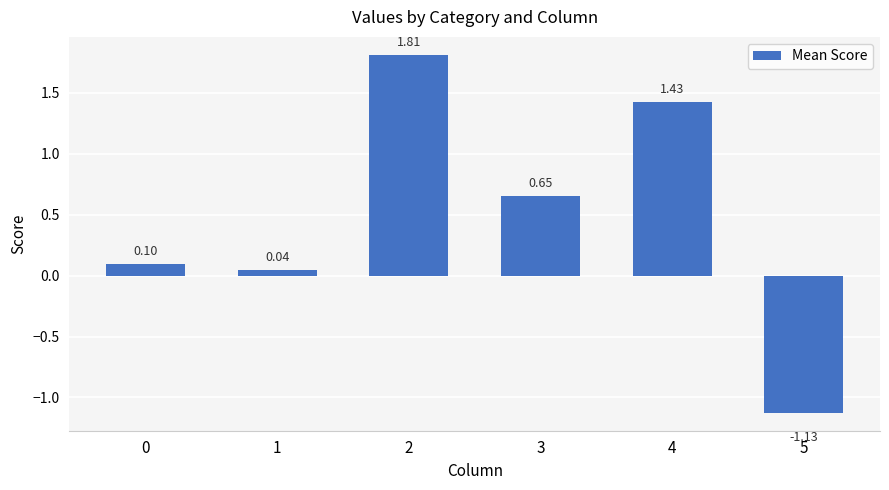

Count the number of categories in the chart.

6